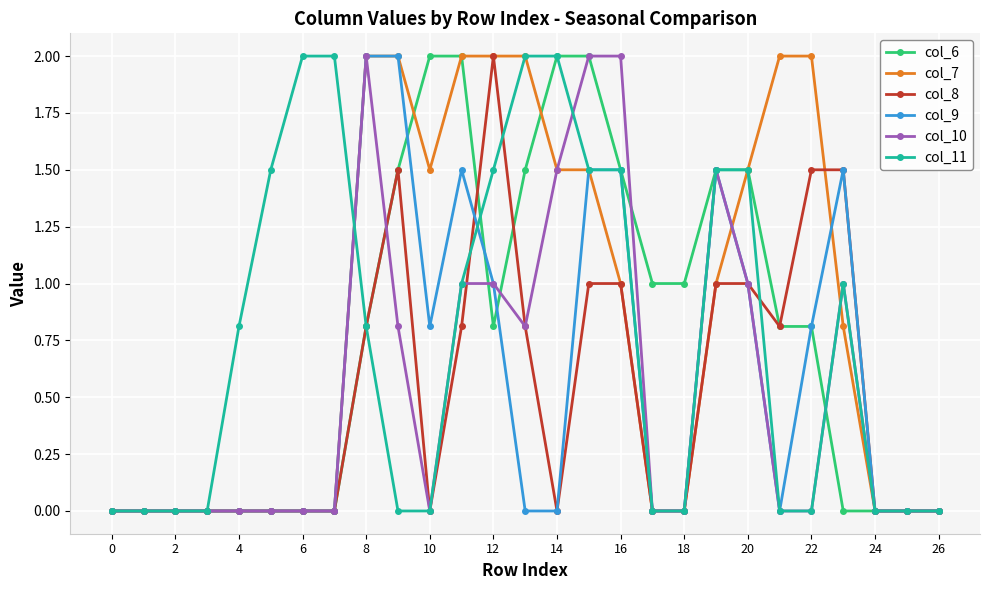

True or false: col_9 has more than 2 points higher than both neighbors.

True